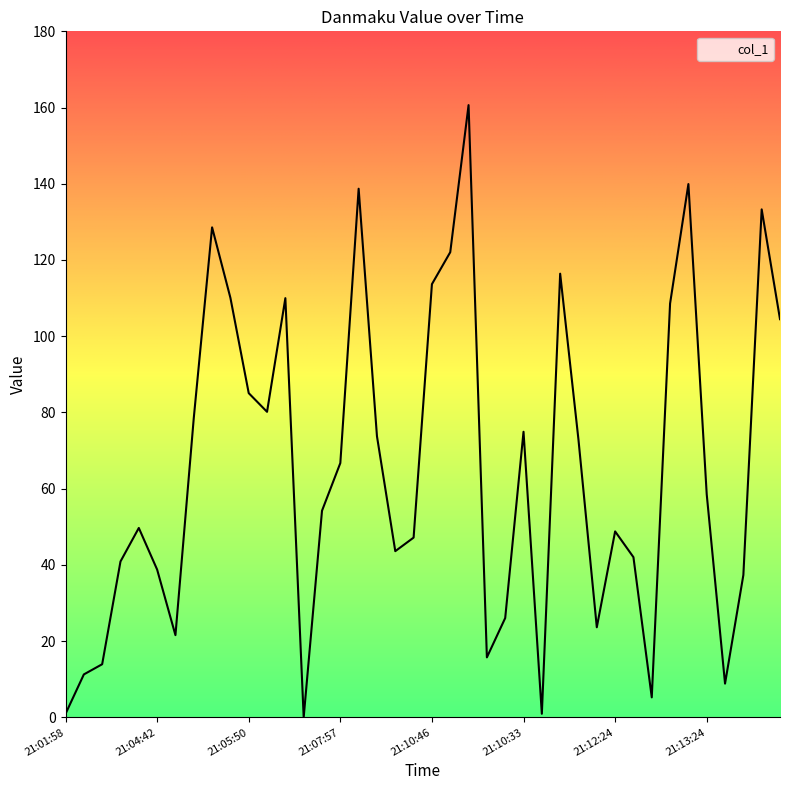

Which label corresponds to the smallest value in the chart?

21:06:06